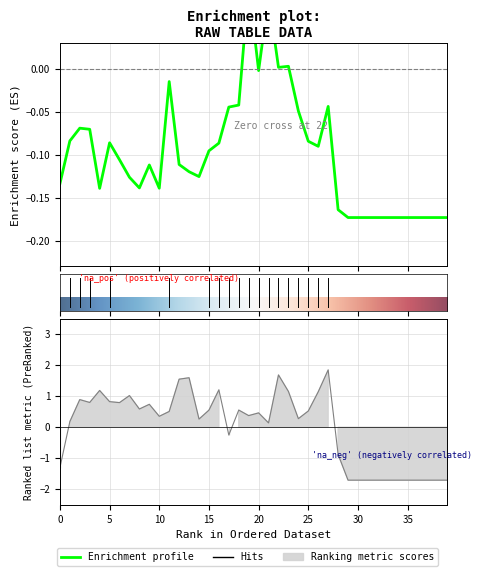

What is the difference between the highest and lowest values at 30?

1.5